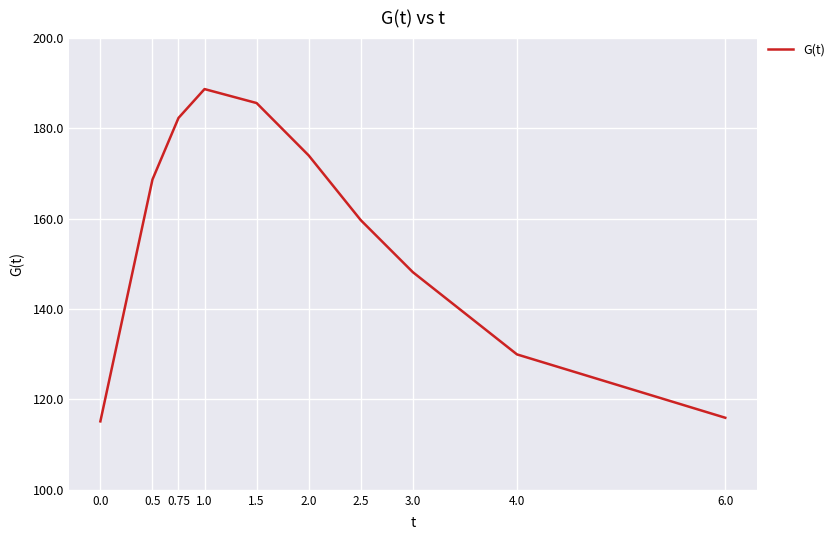

How many series are shown in this chart?

1